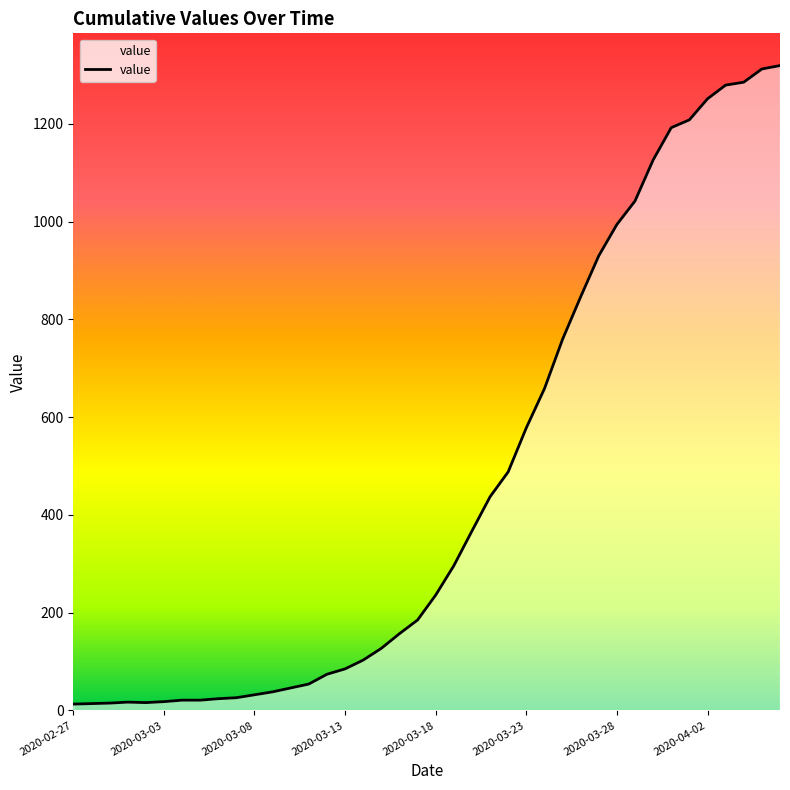

How many categories are shown in the chart?

40